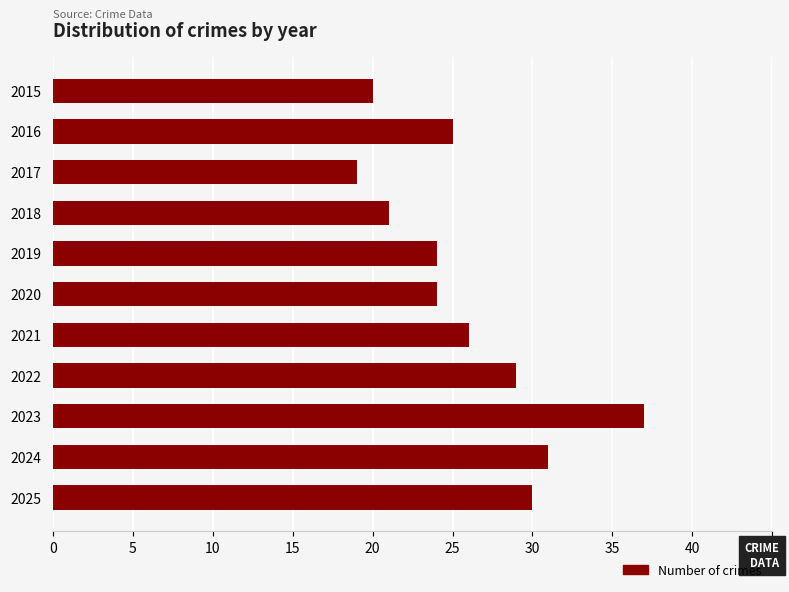

At which category does the chart reach its peak across all series?

2023